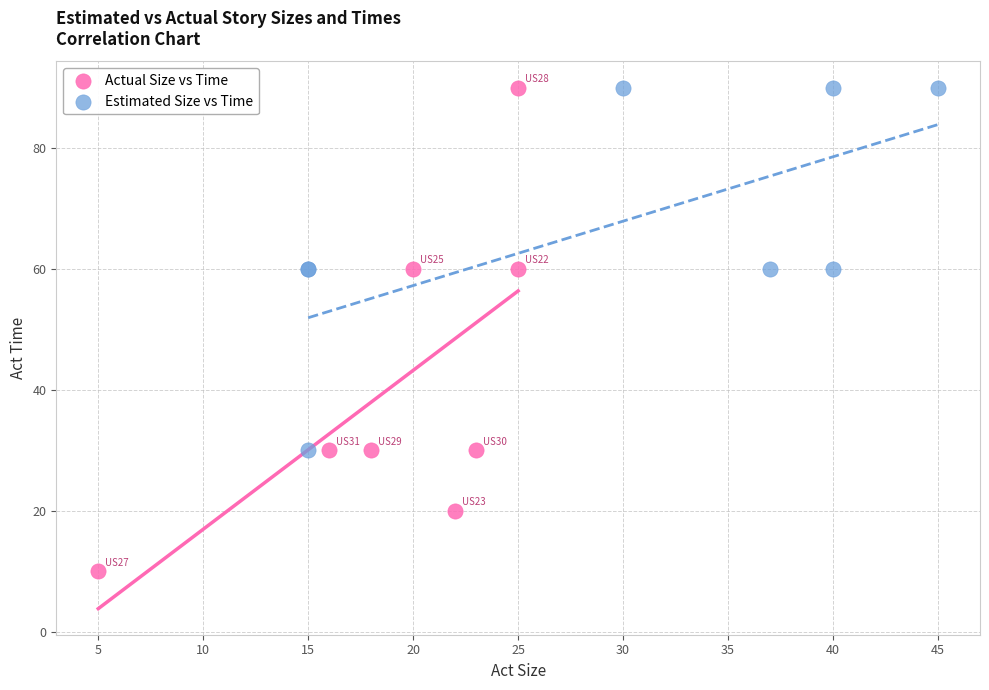

Which series contains the lowest Y value?

Actual Size vs Time